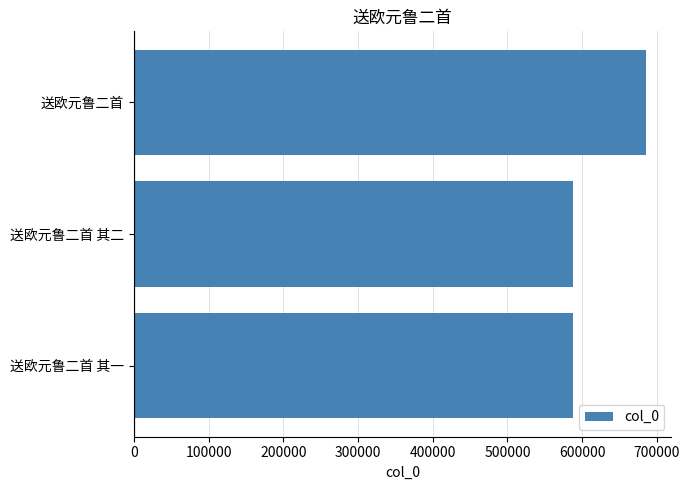

True or false: the data shows 685031 at 送欧元鲁二首.

True